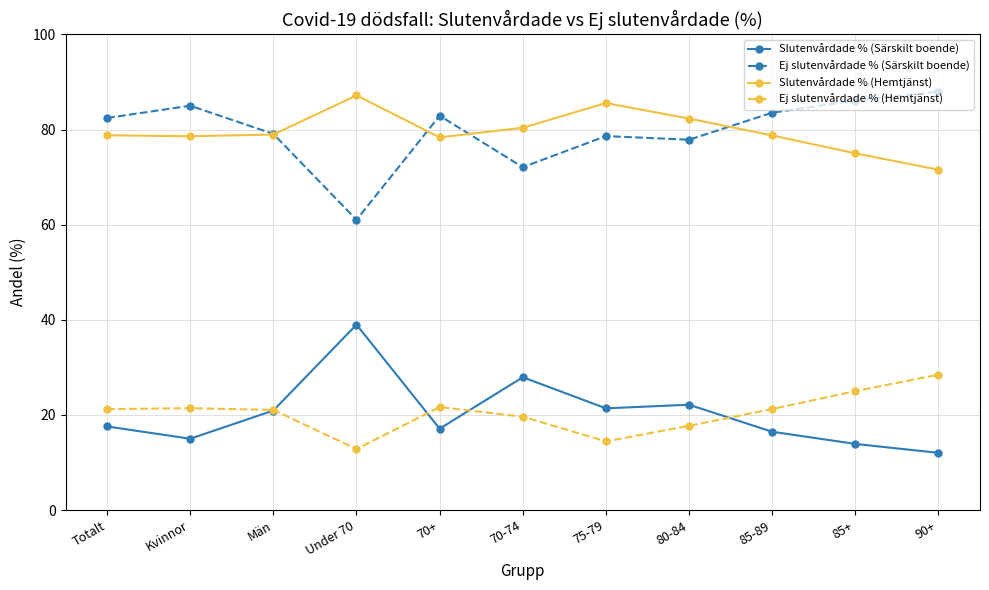

What is the value of the Slutenvårdade % (Särskilt boende) point at the 3rd from the left?

20.9